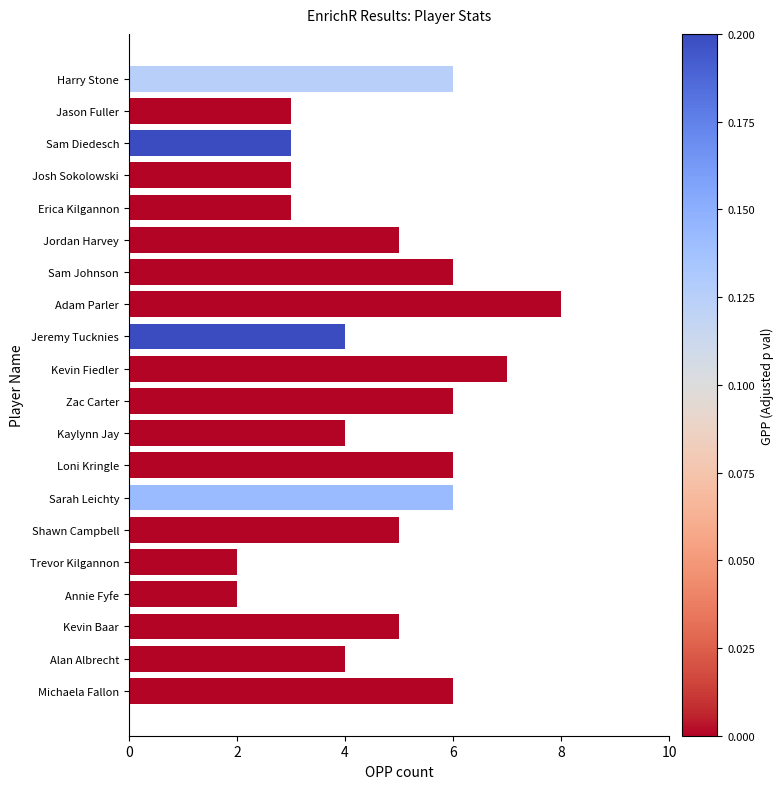

Which has a higher value, Adam Parler or Annie Fyfe?

Adam Parler